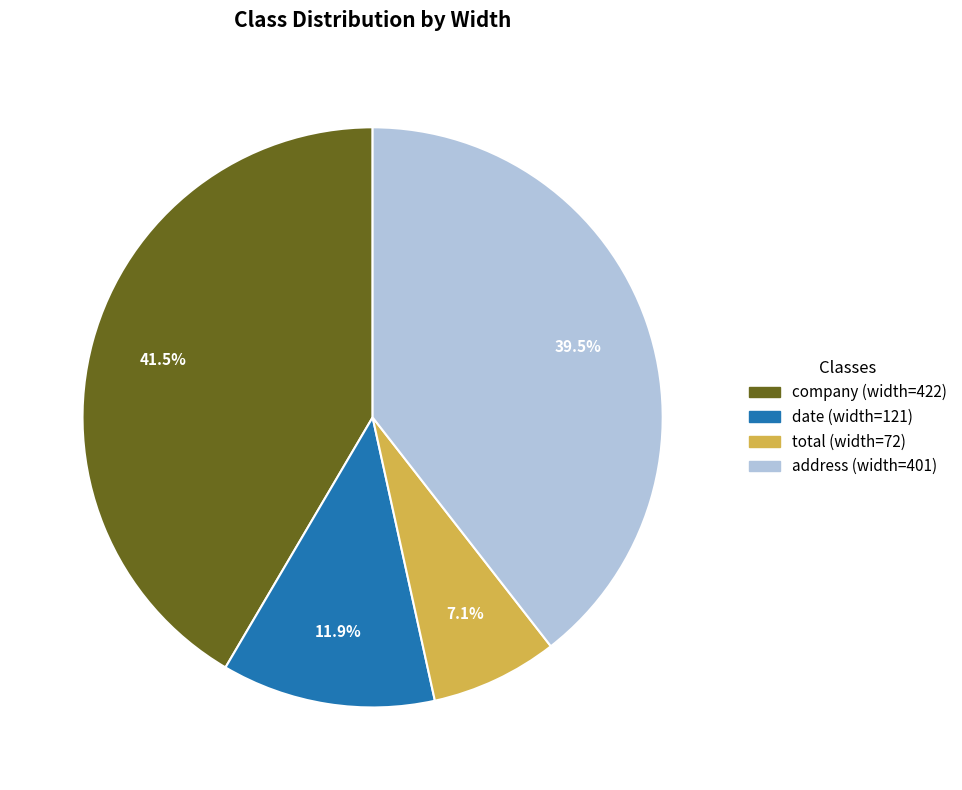

True or false: address accounts for 54% of the total.

False